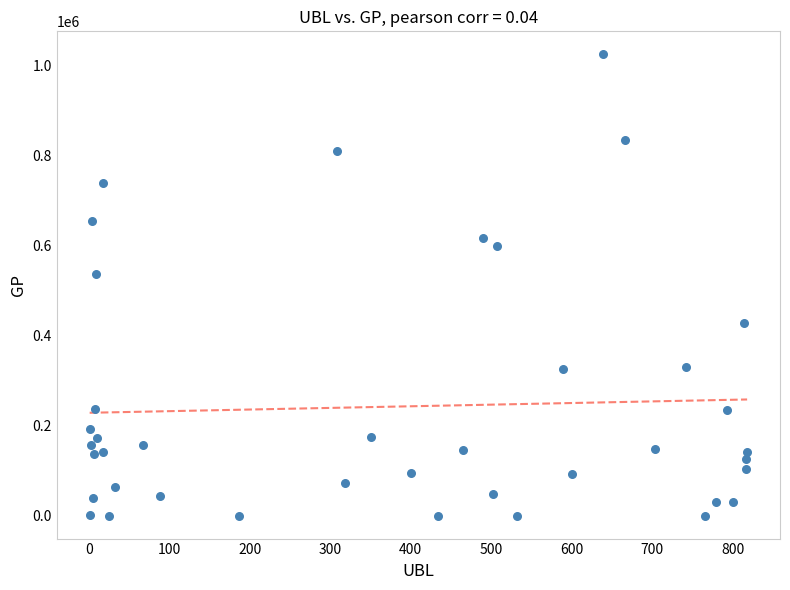

What Y value in the scatter plot is closest to 512755?

537558